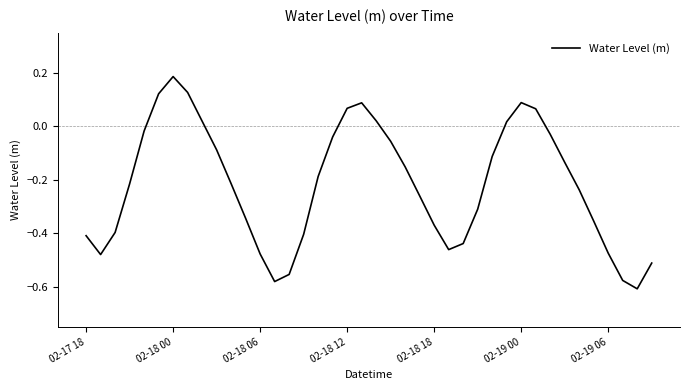

What is the difference between the maximum and minimum values?

0.8